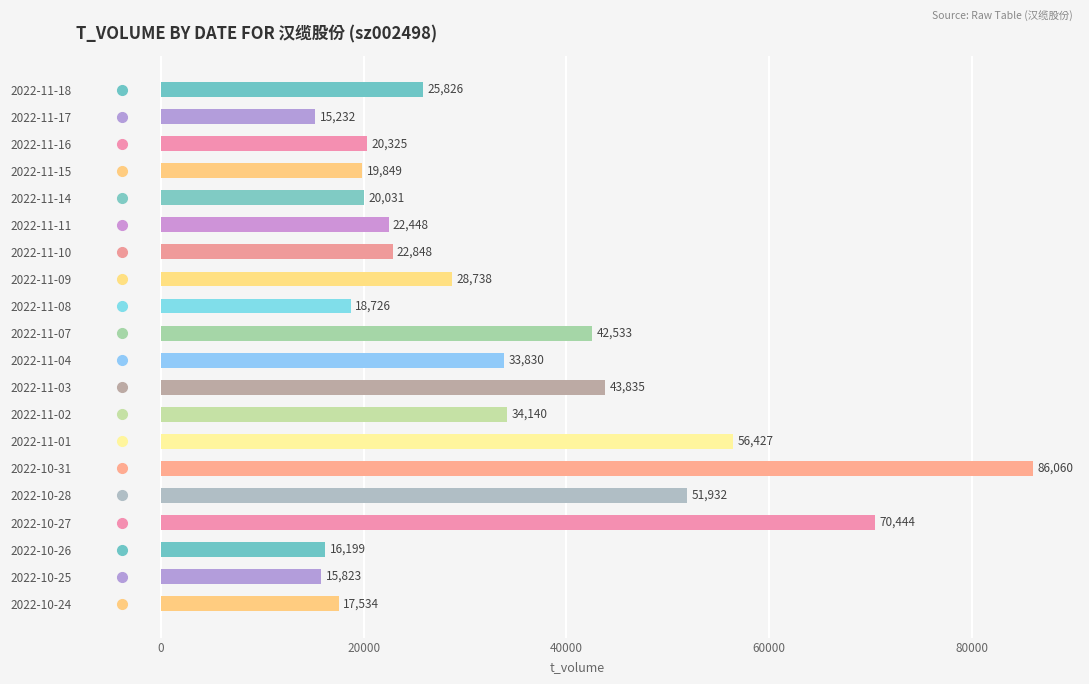

Reading top to bottom, what are all the values shown in this chart?

2022-11-18=25826	2022-11-17=15232	2022-11-16=20325	2022-11-15=19849	2022-11-14=20031	2022-11-11=22448	2022-11-10=22848	2022-11-09=28738	2022-11-08=18726	2022-11-07=42533	2022-11-04=33830	2022-11-03=43835	2022-11-02=34140	2022-11-01=56427	2022-10-31=86060	2022-10-28=51932	2022-10-27=70444	2022-10-26=16199	2022-10-25=15823	2022-10-24=17534